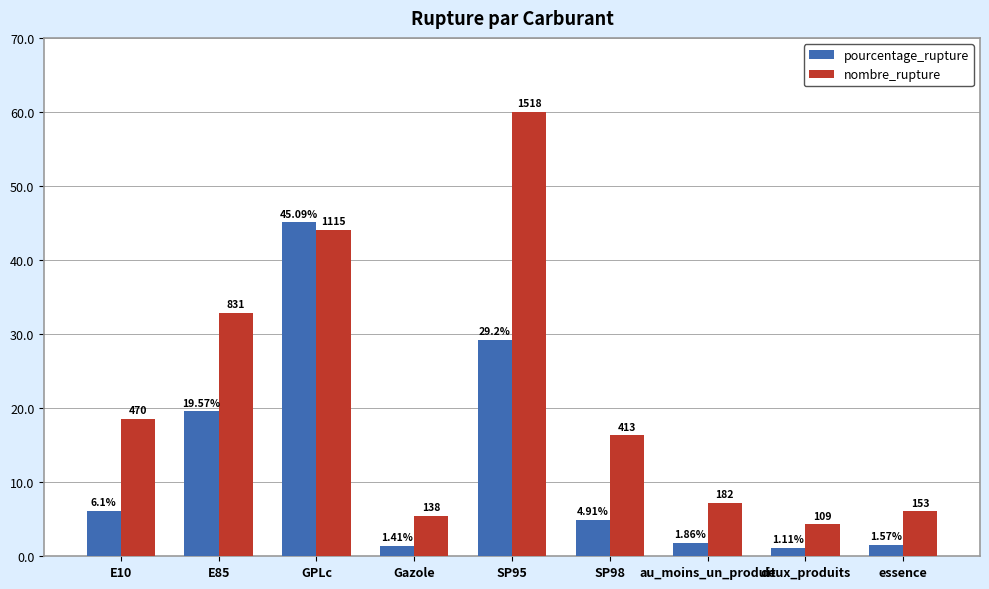

Where is pourcentage_rupture nearest to the value 23?

E85